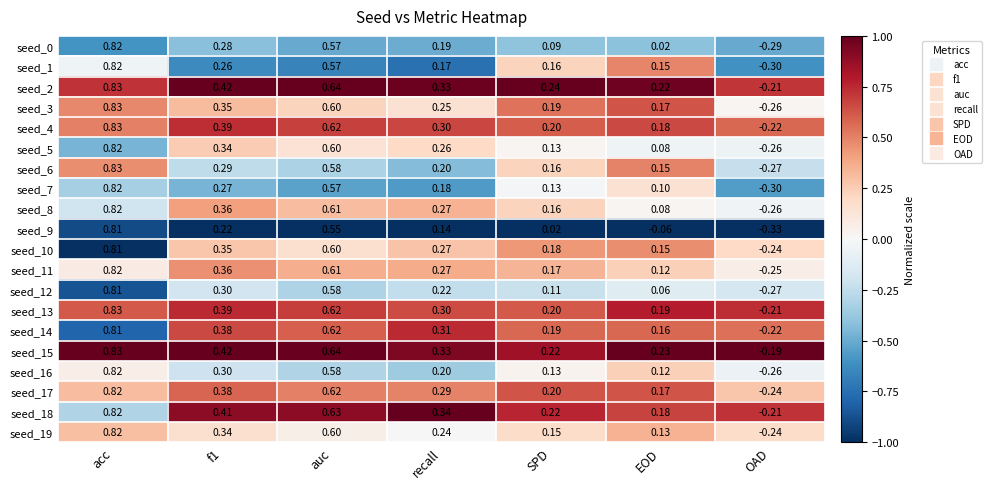

At which category is the sum across all series the highest?

acc